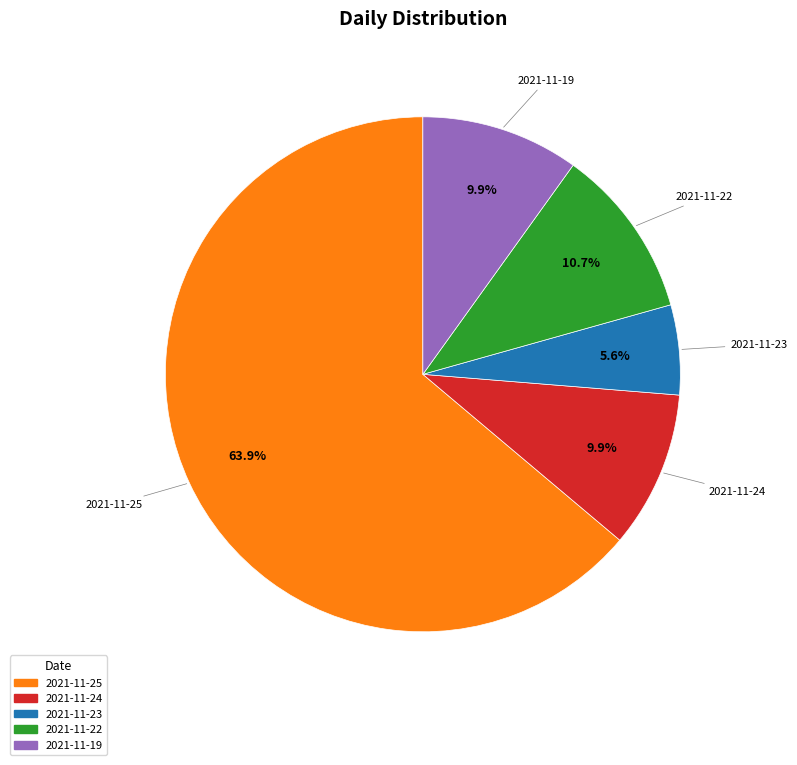

To the nearest percent, what is the average slice percentage?

20%